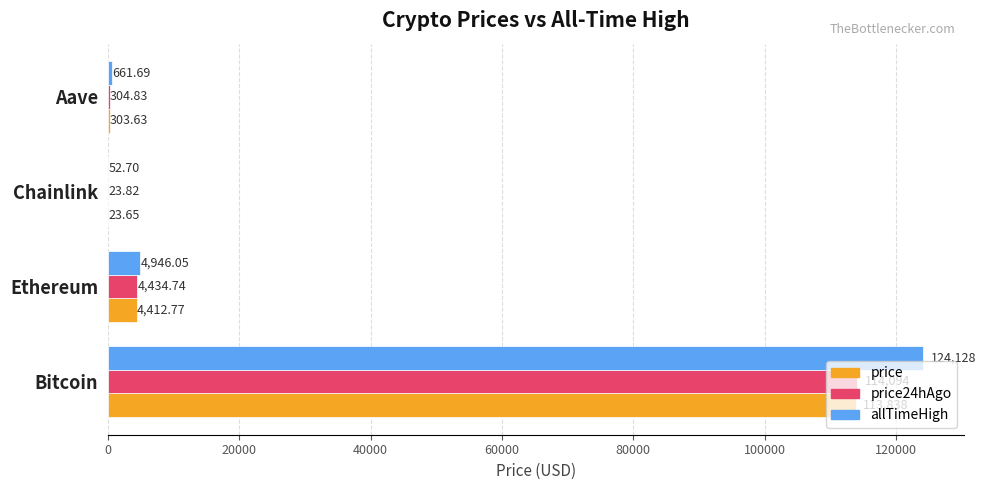

Between Bitcoin and Ethereum, which series saw the biggest shift?

allTimeHigh